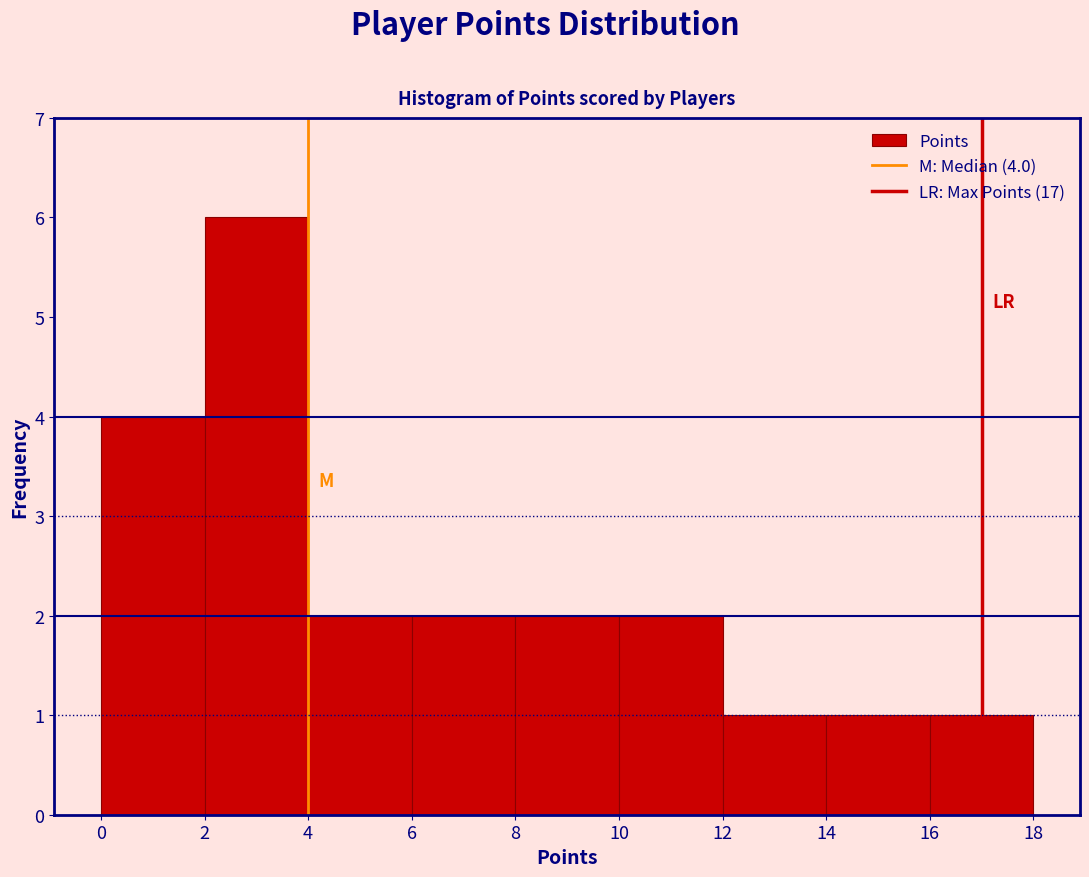

Which range on the x-axis has the tallest bar?

2 to 4